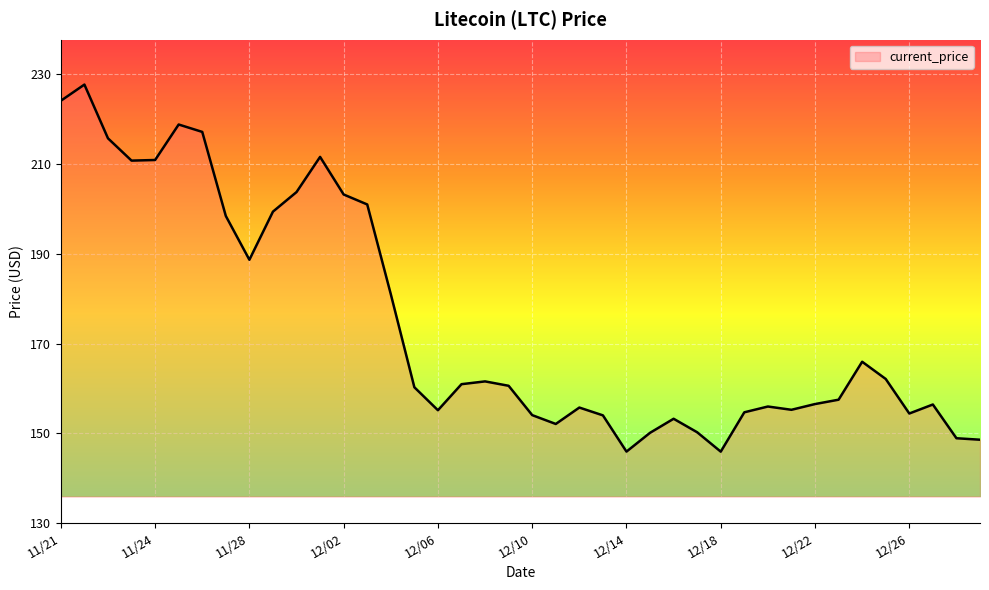

What is the minimum value shown in the chart?

145.9